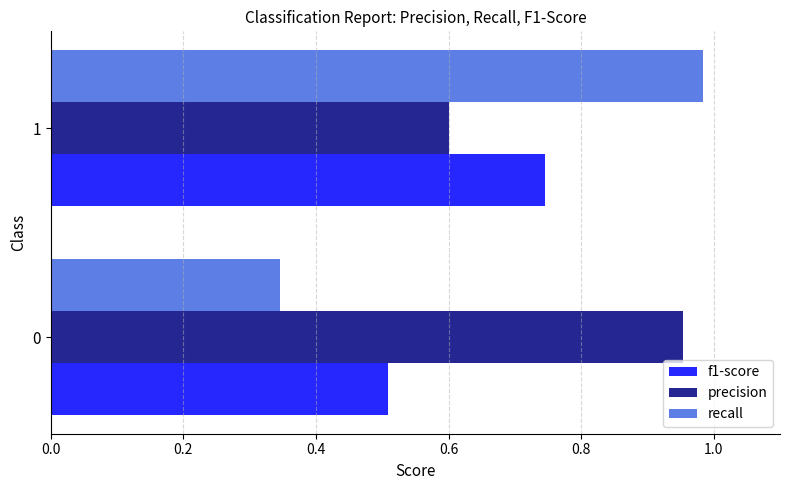

True or false: f1-score has a value of 1.1 at 1.

False